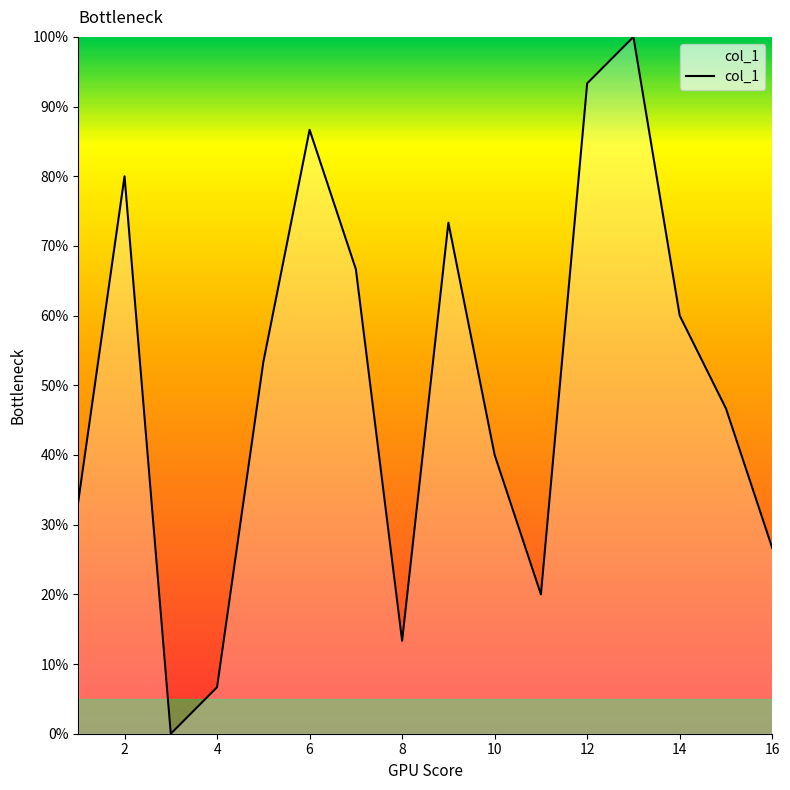

What is the difference between the maximum and minimum values?

100.0